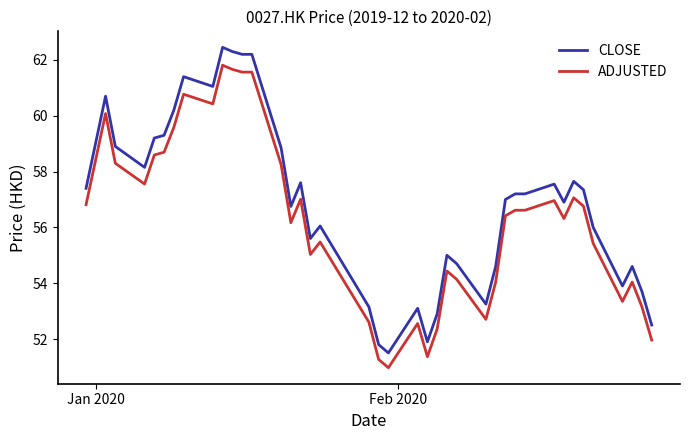

True or false: ADJUSTED and CLOSE intersect in this chart.

False